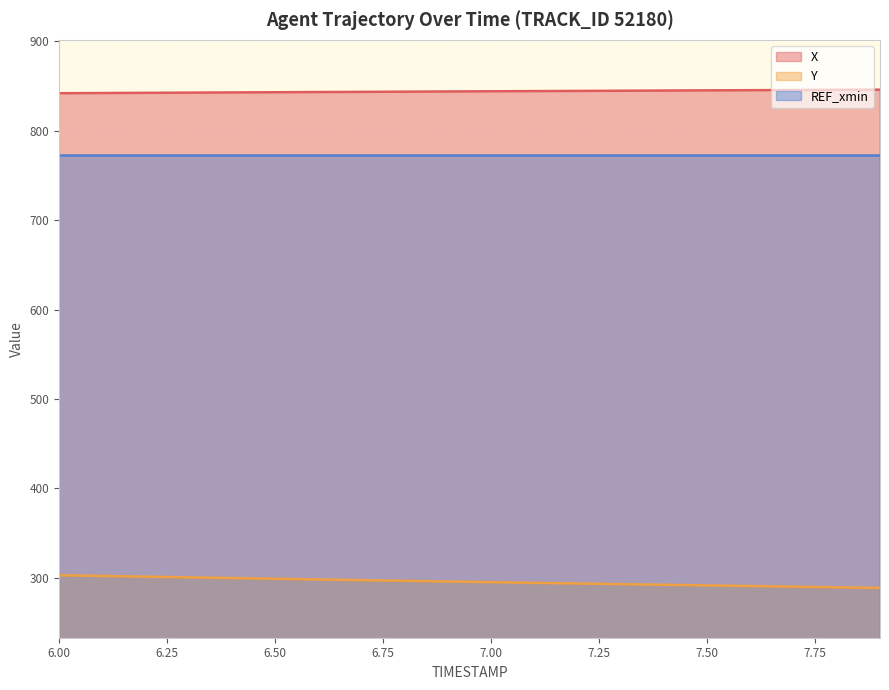

The X series shows 214.7 at 6.6. True or false?

False